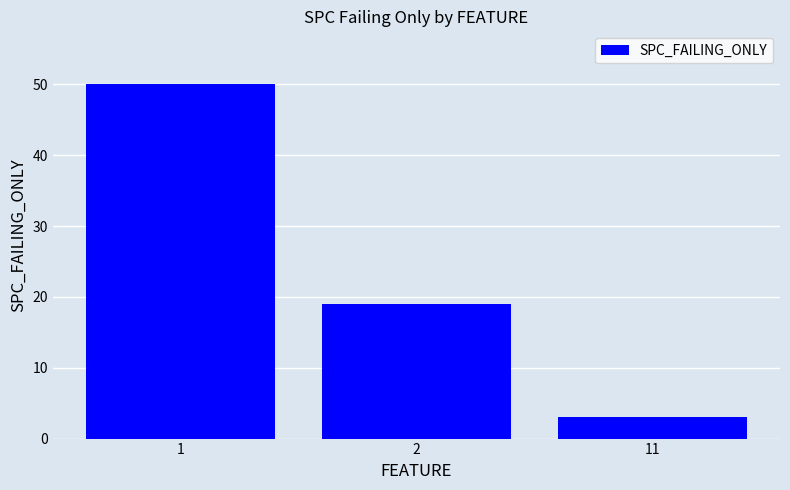

What is the sum of the values at 2 and 11?

22